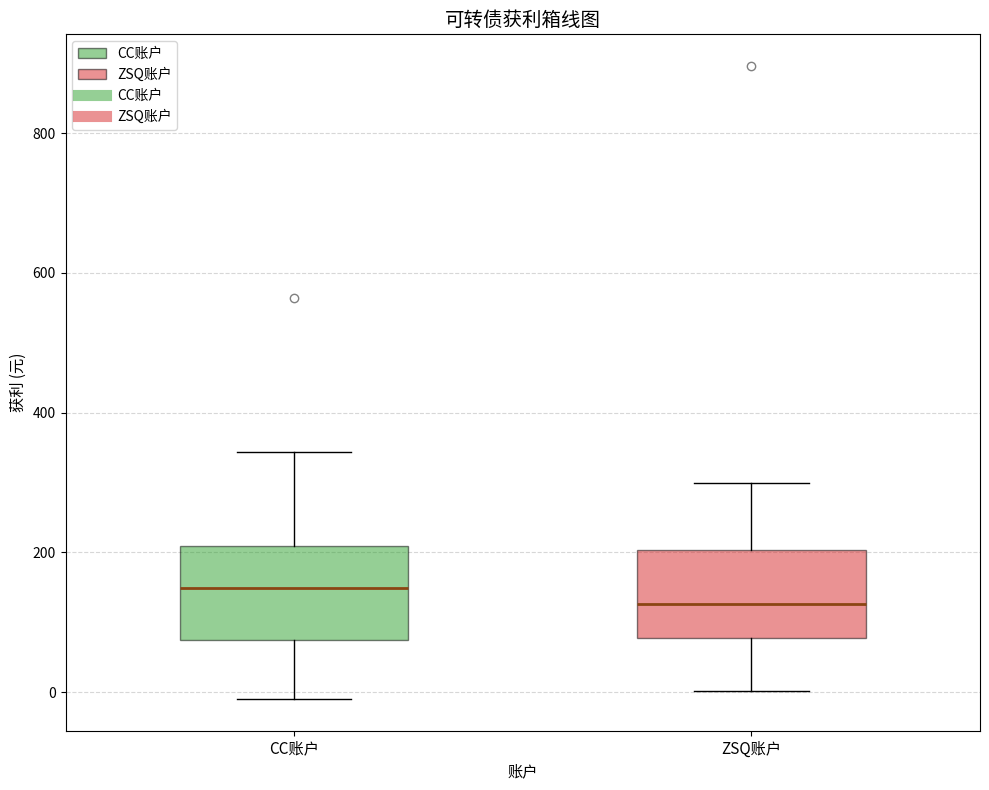

Where is the upper edge of the box for ZSQ账户 on the y-axis? The values are not printed on the chart, so give them approximately, as read against the axis.

200